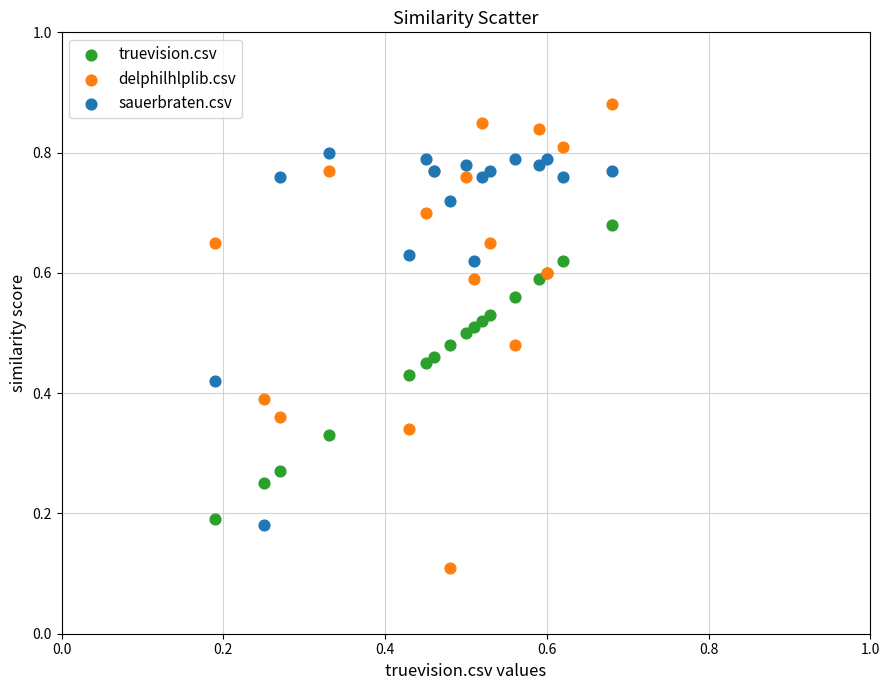

Which series has the largest Y range (max minus min)?

delphilhlplib.csv